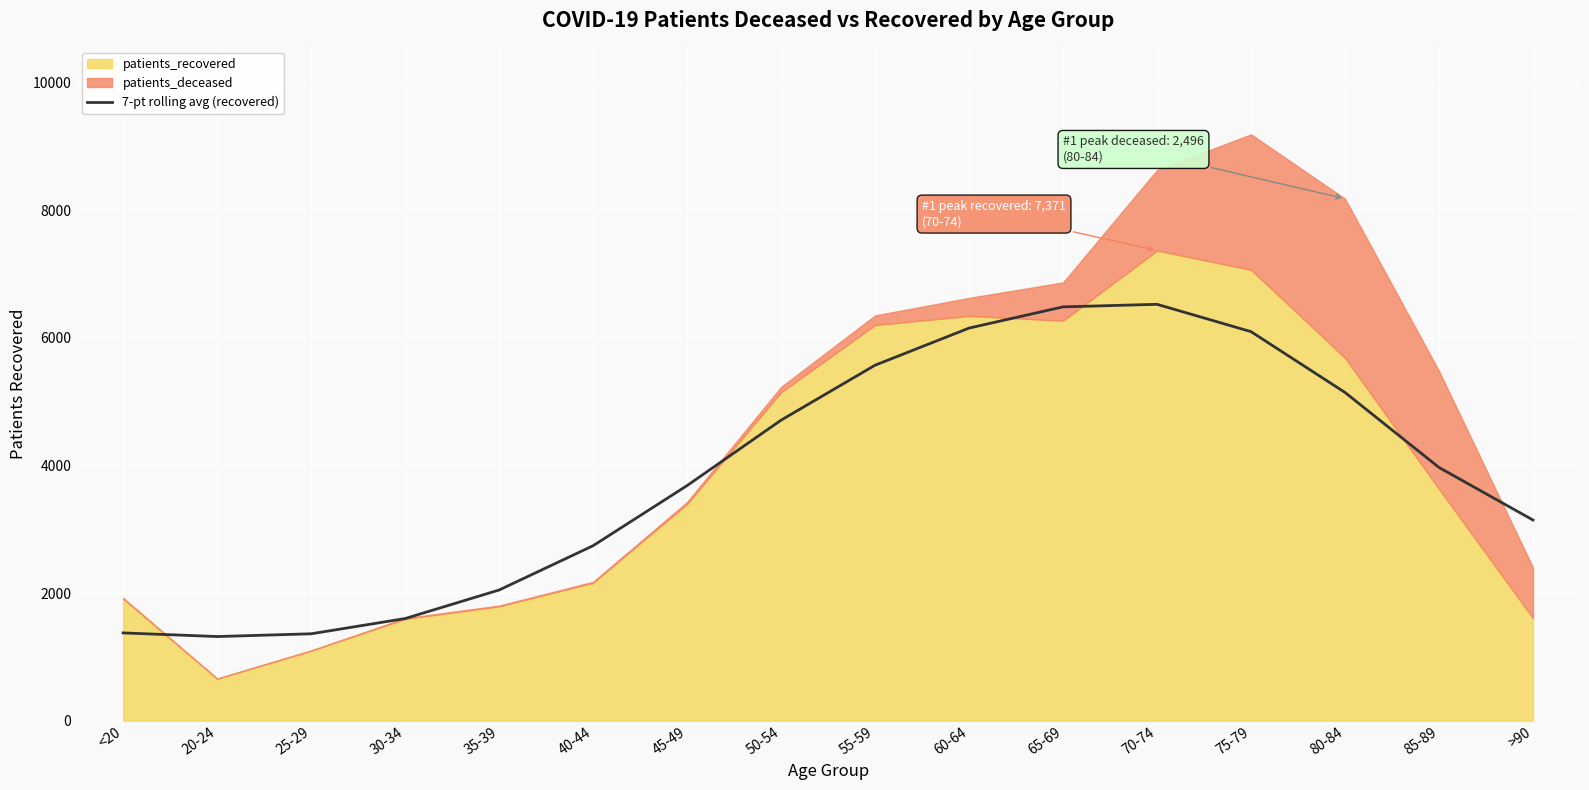

What is the maximum value for 7-pt rolling avg (recovered)?

6528.2